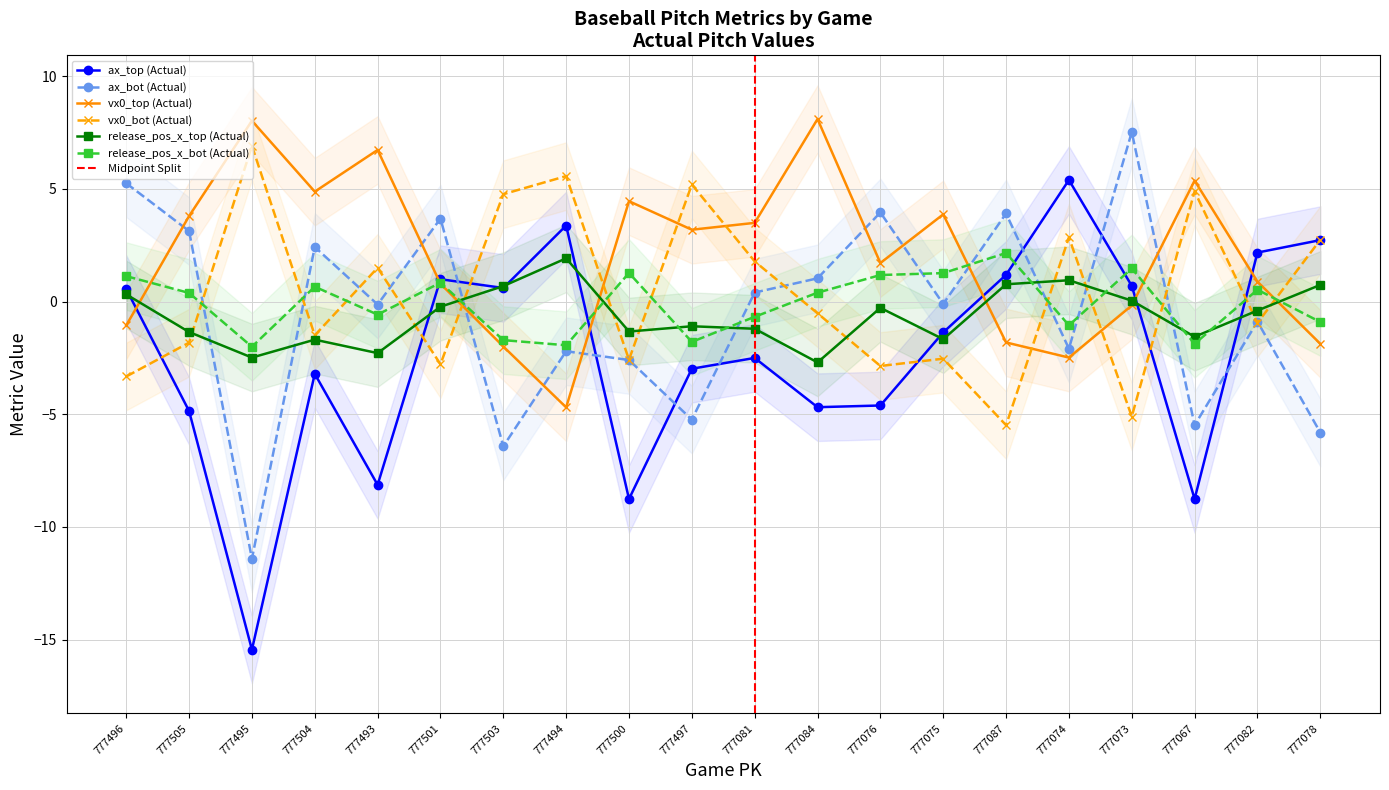

What are all the series names shown in the legend?

ax_top, ax_bot, vx0_top, vx0_bot, release_pos_x_top, release_pos_x_bot